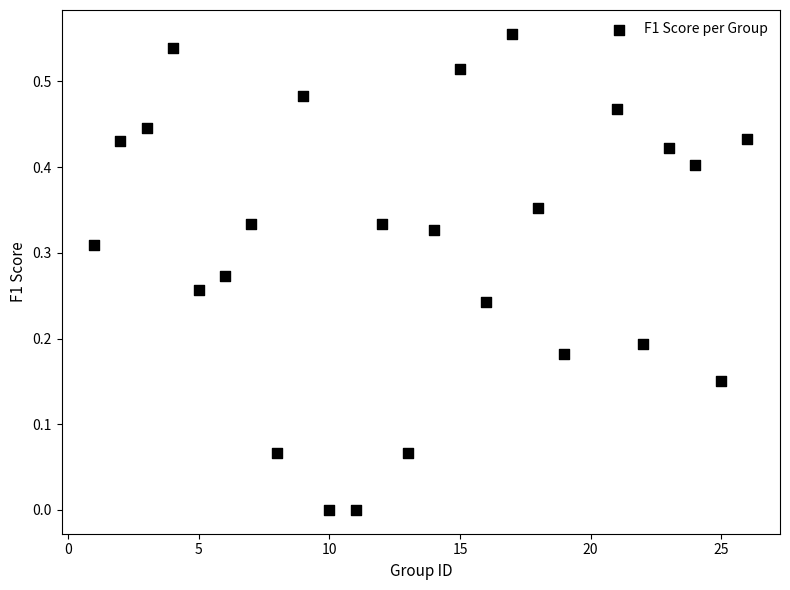

What is the range of X values (max minus min)?

25.0